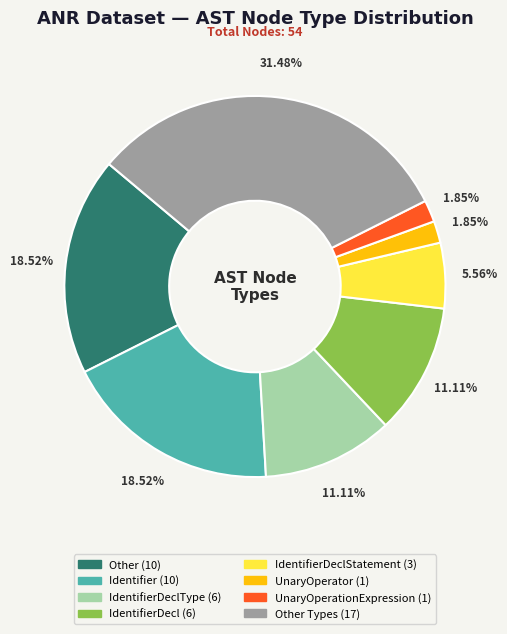

Does any single category account for the majority?

No